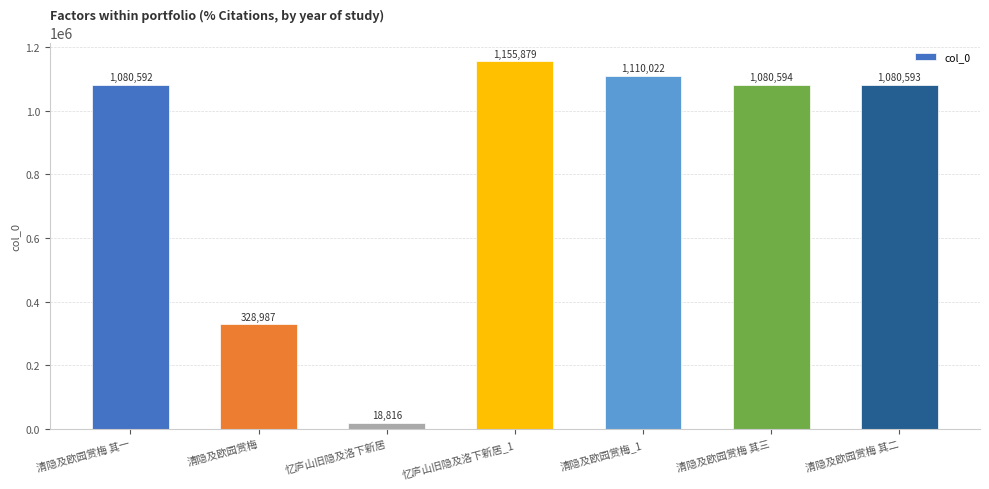

What is the change in value from 清隐及欧园赏梅 to 清隐及欧园赏梅_1?

+781035